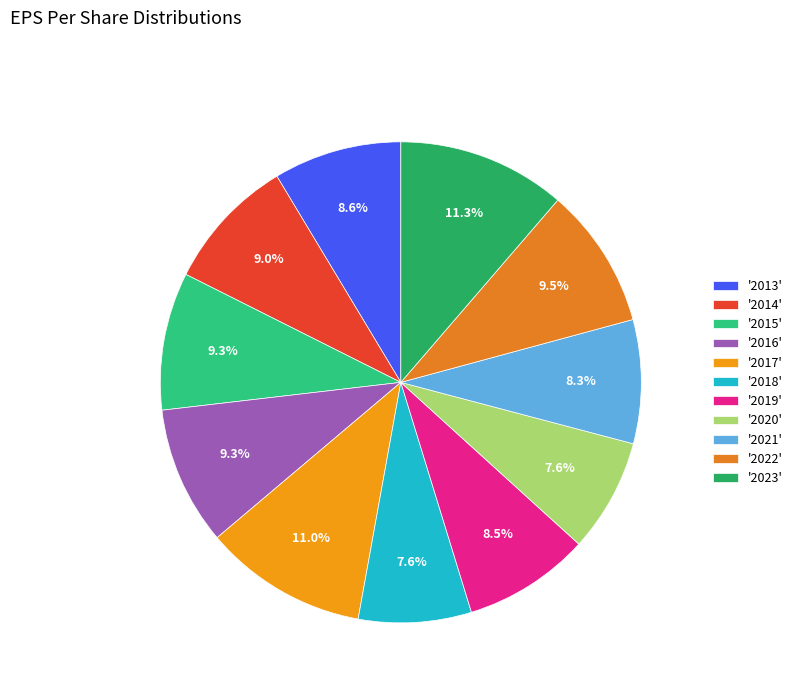

Which slice is the largest?

2023